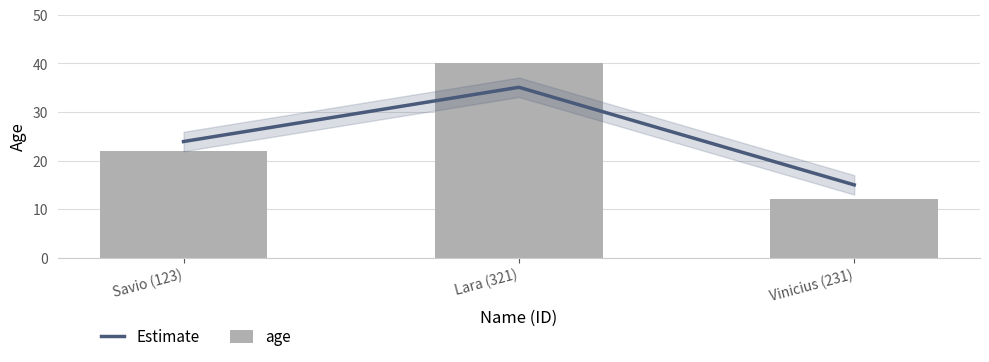

What is the sum of all Estimate values?

74.0